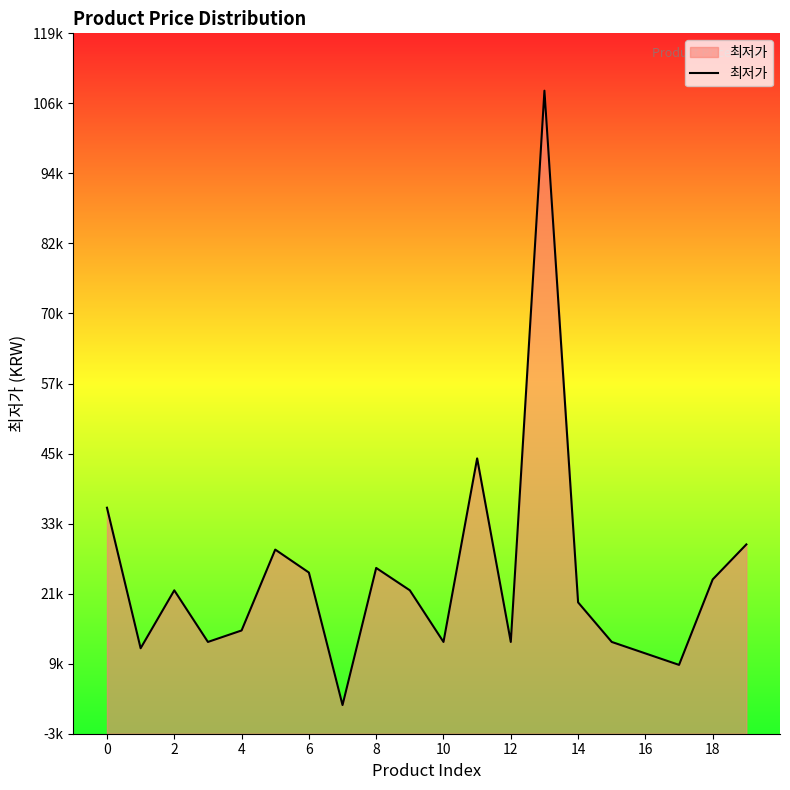

How many distinct data groups are displayed?

1